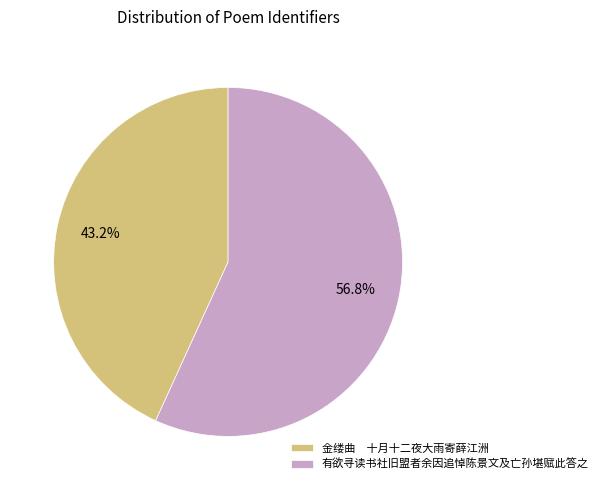

Which has a higher value, 有欲寻读书社旧盟者余因追悼陈景文及亡孙堪赋此答之 or 金缕曲 十月十二夜大雨寄薛江洲?

有欲寻读书社旧盟者余因追悼陈景文及亡孙堪赋此答之